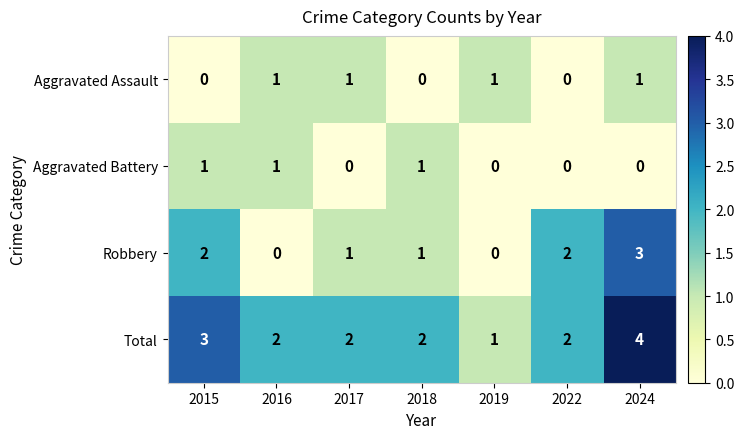

What is the sum of all Robbery values?

9